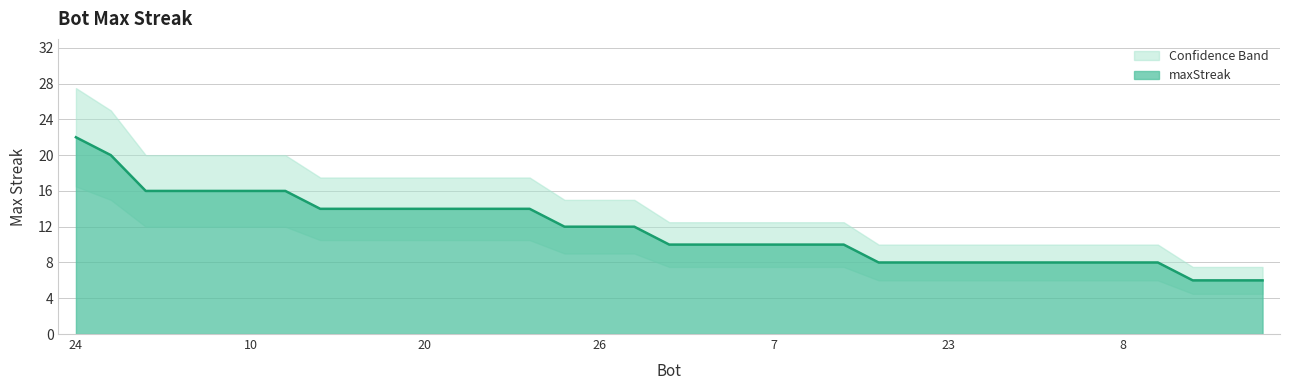

Approximately how many times larger is the value at 3 compared to 10?

0.9